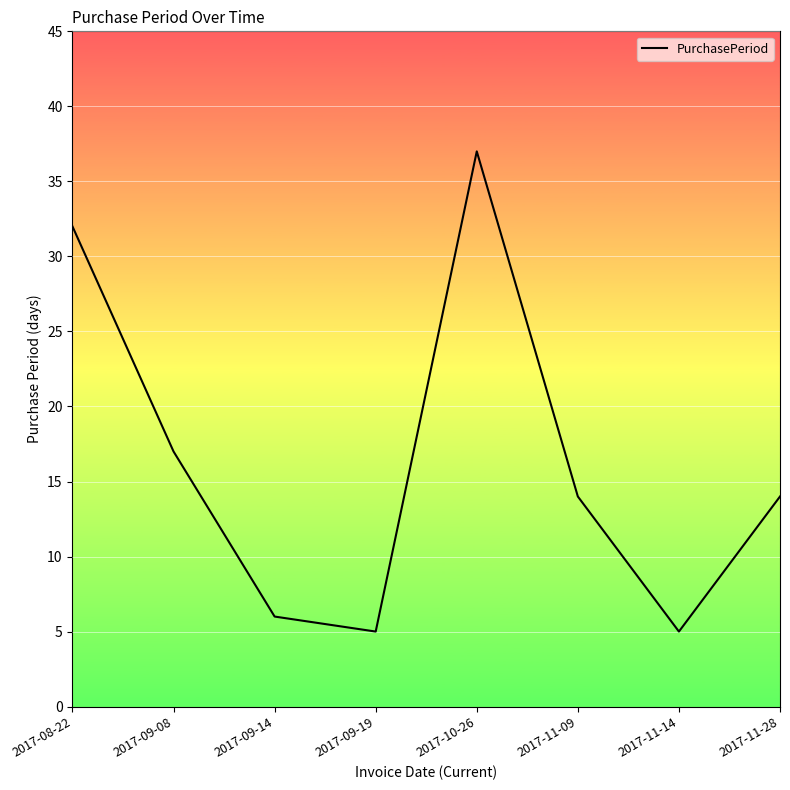

Reading left to right, extract all data points from this chart.

32	17	6	5	37	14	5	14